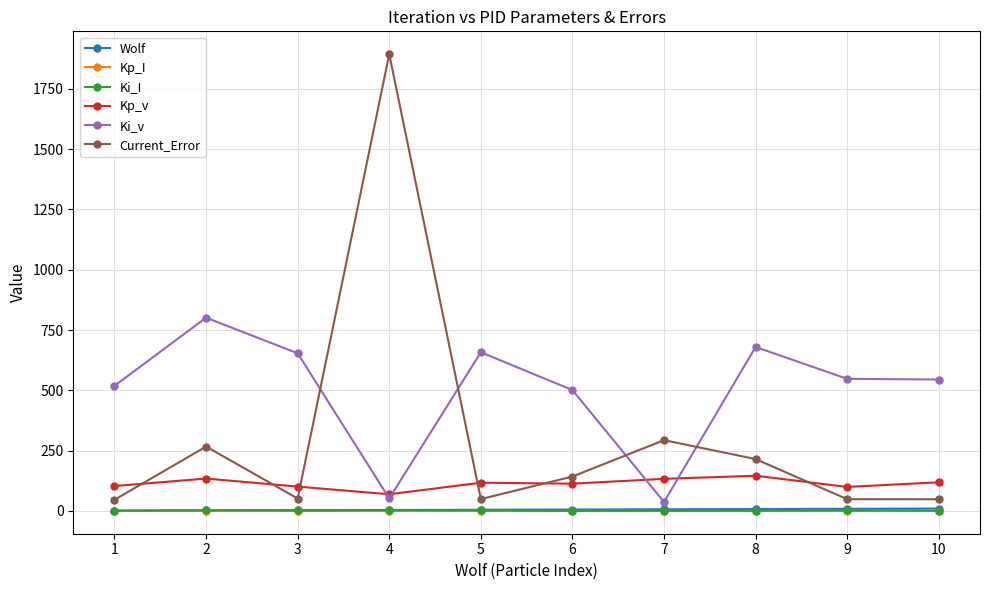

Which series changed the most between 1 and 7?

Ki_v